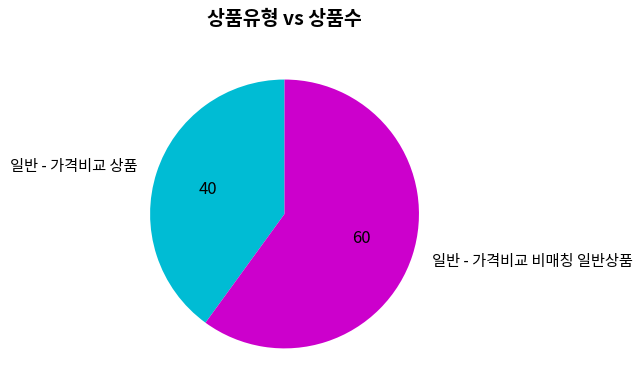

Rank the categories by value from highest to lowest.

일반 - 가격비교 비매칭 일반상품, 일반 - 가격비교 상품